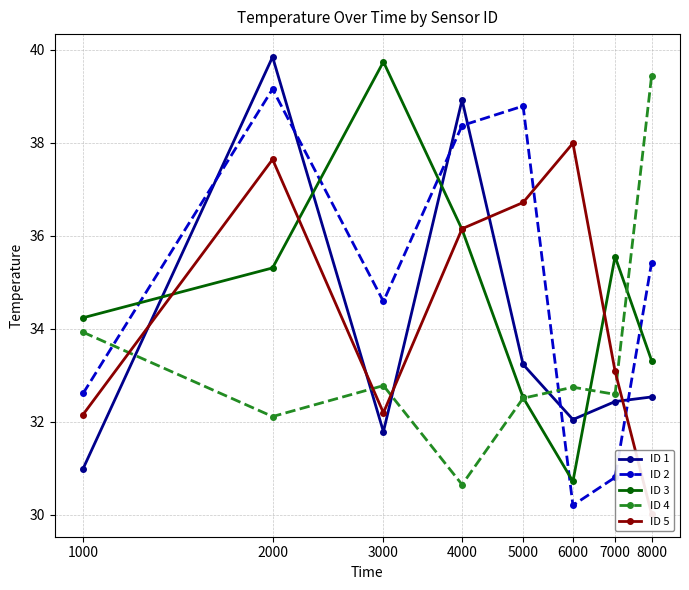

Rank the series by their maximum value, from highest to lowest.

ID 1, ID 3, ID 4, ID 2, ID 5